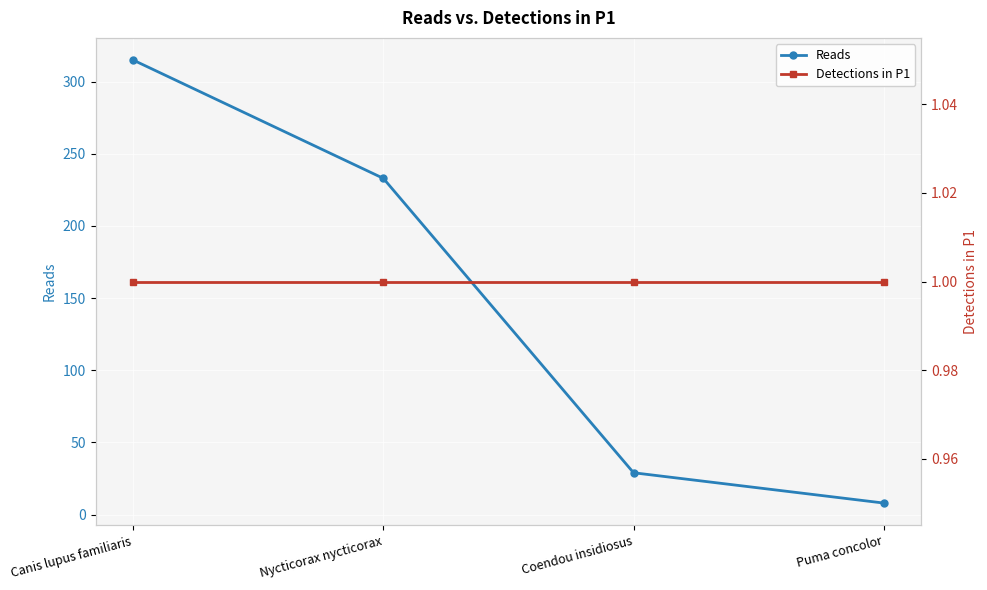

What are all the series names shown in the legend?

Reads, Detections in P1